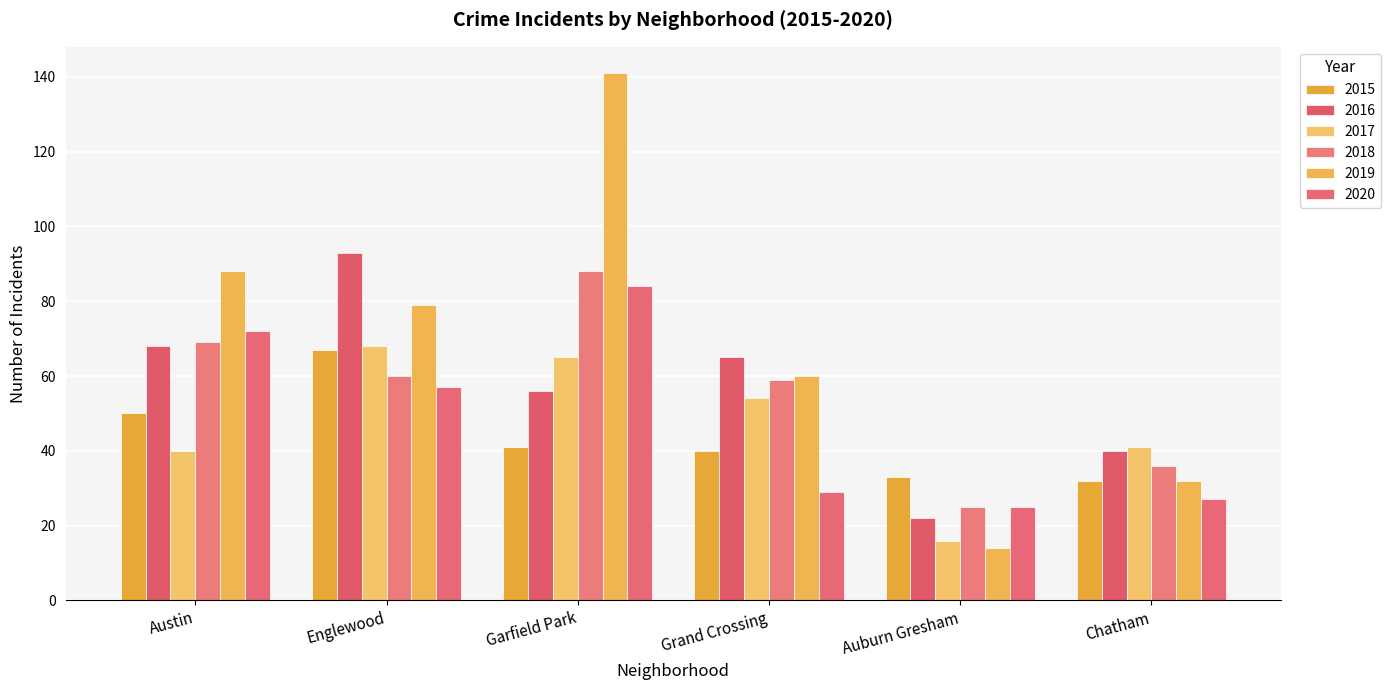

What is the label of the 4th bar from the right?

Garfield Park